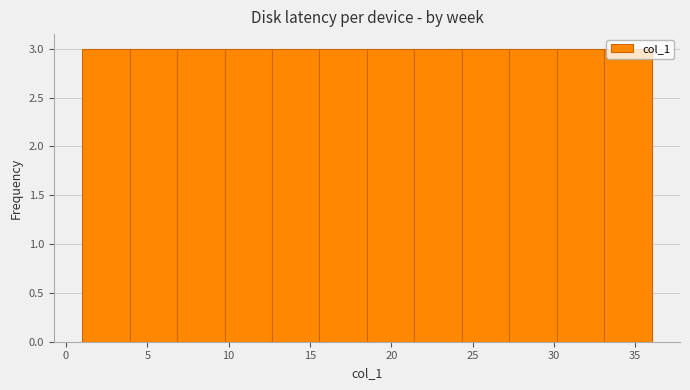

Reading left to right, transcribe this chart: for each bar, give the range it covers on the x-axis and its height. Neither the bar edges nor the heights are printed on the chart, so give them approximately, as read against the axes.

1.0 to 4.0: 3
4.0 to 7.0: 3
7.0 to 10.0: 3
10.0 to 12.5: 3
12.5 to 15.5: 3
15.5 to 18.5: 3
18.5 to 21.5: 3
21.5 to 24.5: 3
24.5 to 27.5: 3
27.5 to 30.0: 3
30.0 to 33.0: 3
33.0 to 36.0: 3